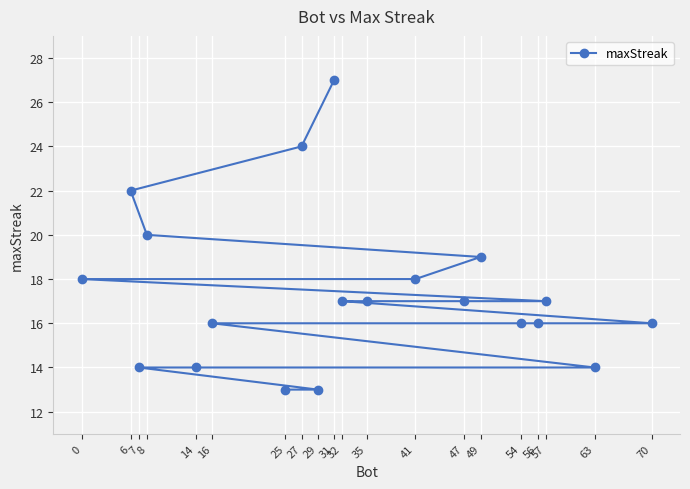

What is the difference between the values at 27 and 16?

8